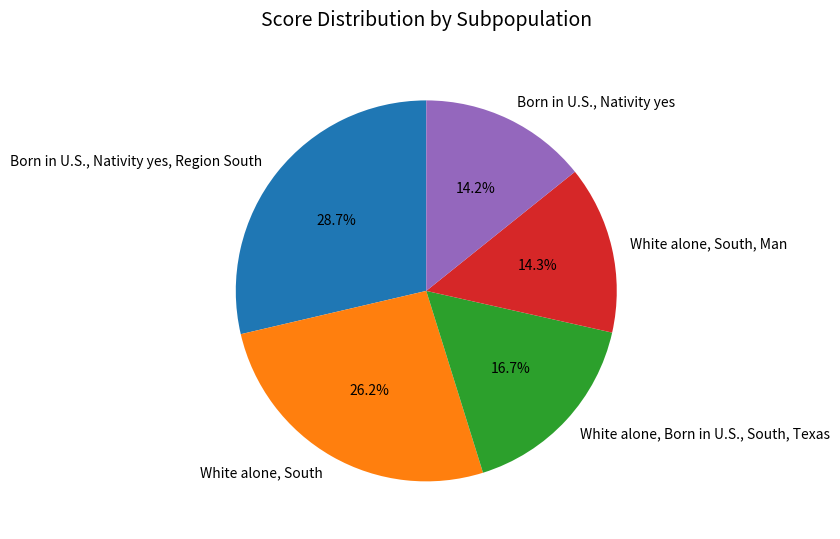

Is Born in U.S., Nativity yes the majority of the pie?

No